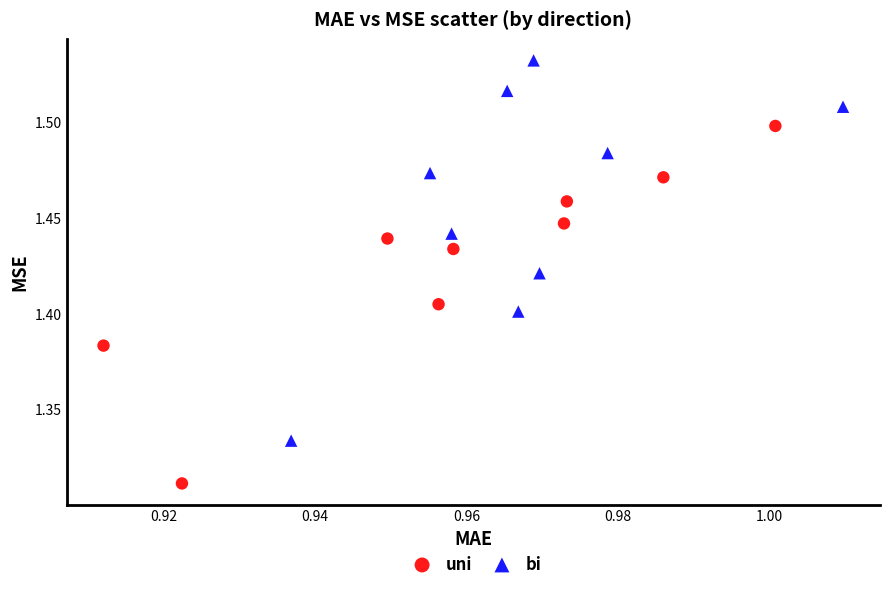

Which series has the largest Y range (max minus min)?

bi